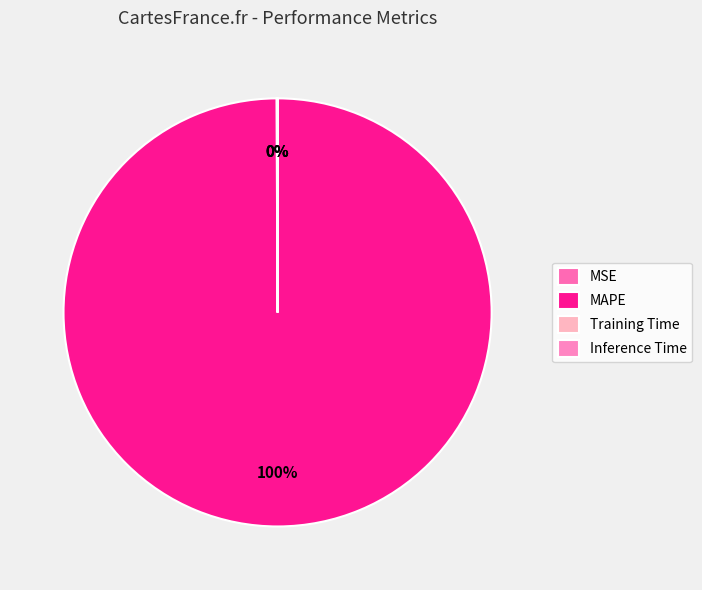

What portion of the pie excludes Inference Time?

100.0%